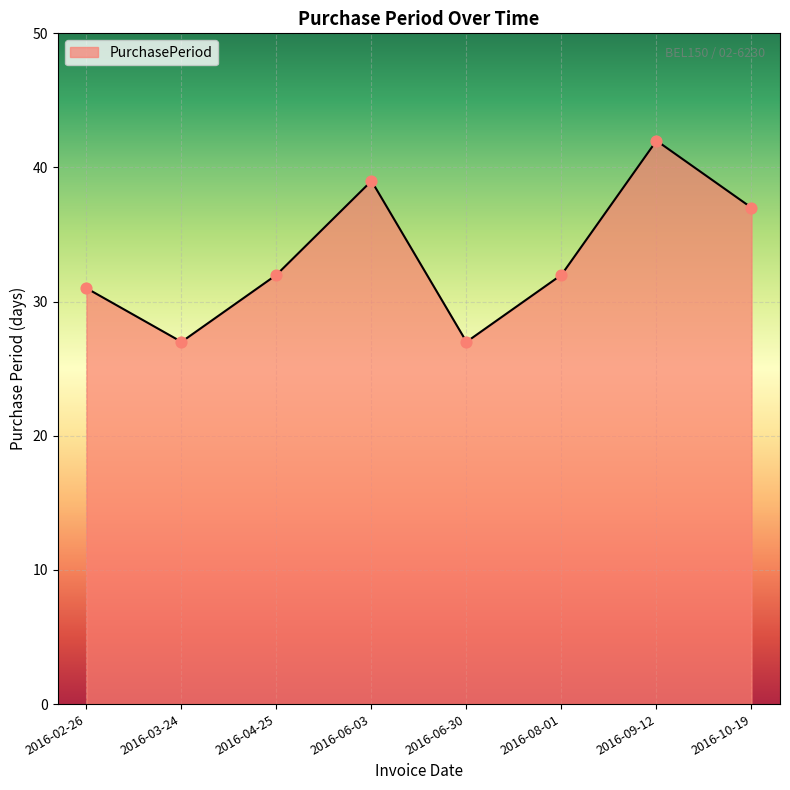

Which has a higher value, 2016-09-12 or 2016-06-03?

2016-09-12